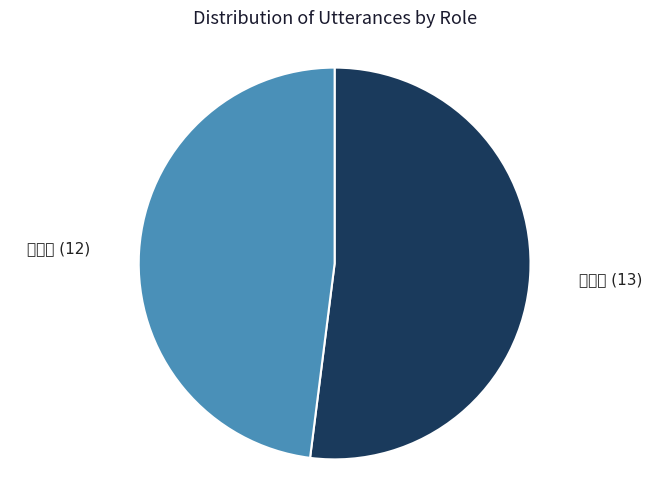

Which slice is the smallest?

전문가